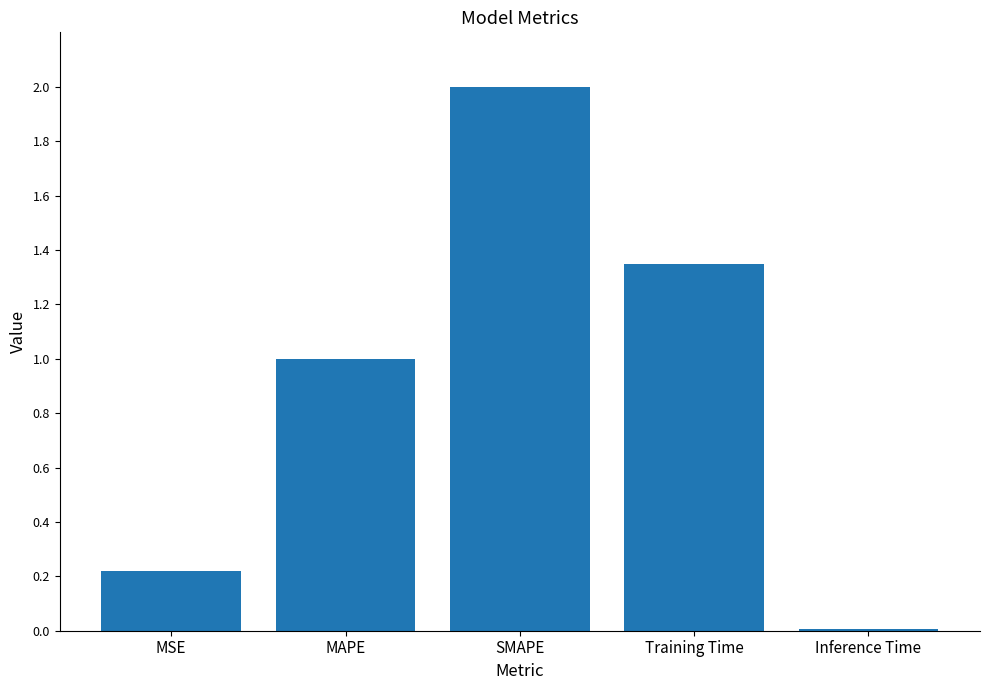

Are the bars grouped side by side (vs. stacked)?

No